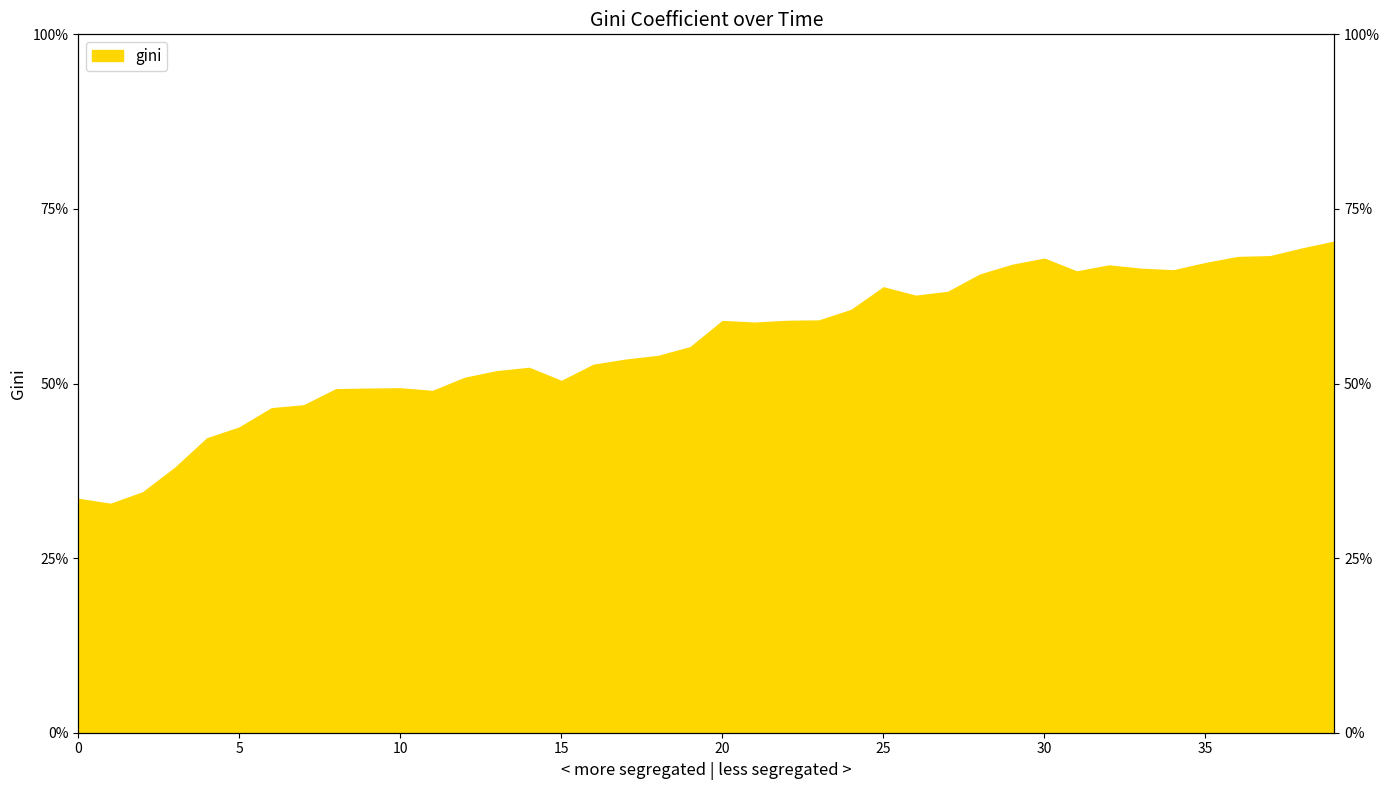

What is the sum of all values?

2229.7